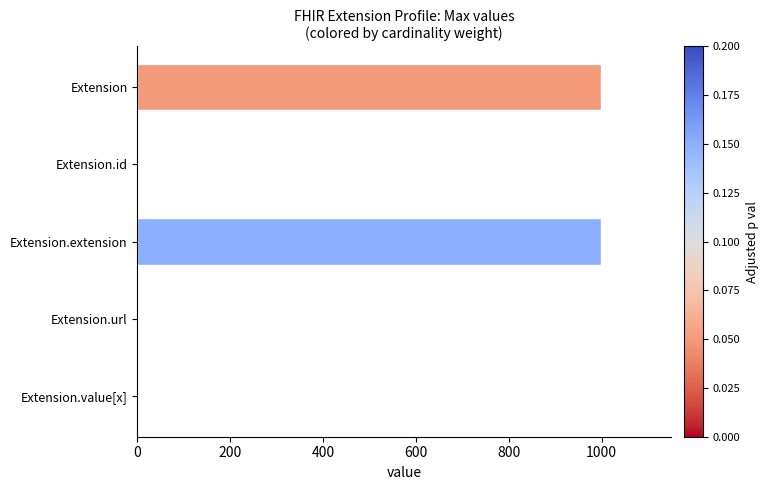

What is the maximum value shown in the chart?

999